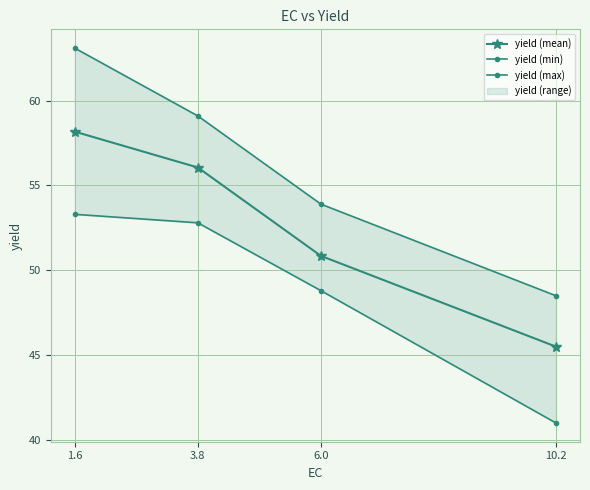

The yield (mean) series shows 75.9 at 1.6. True or false?

False